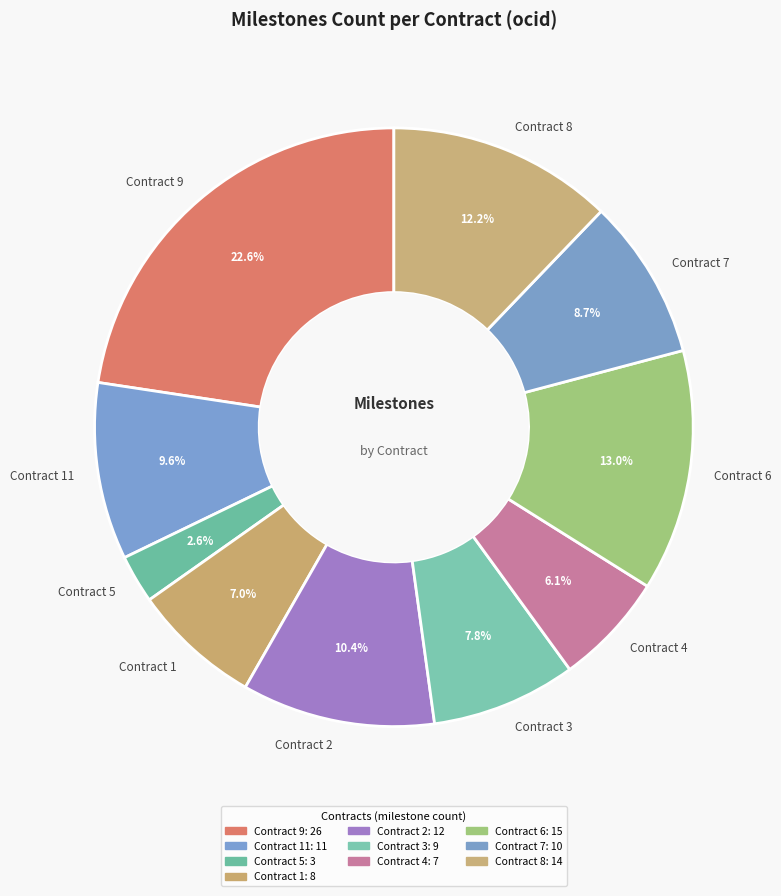

Rank the categories by value from highest to lowest.

Contract 9, Contract 6, Contract 8, Contract 2, Contract 11, Contract 7, Contract 3, Contract 1, Contract 4, Contract 5